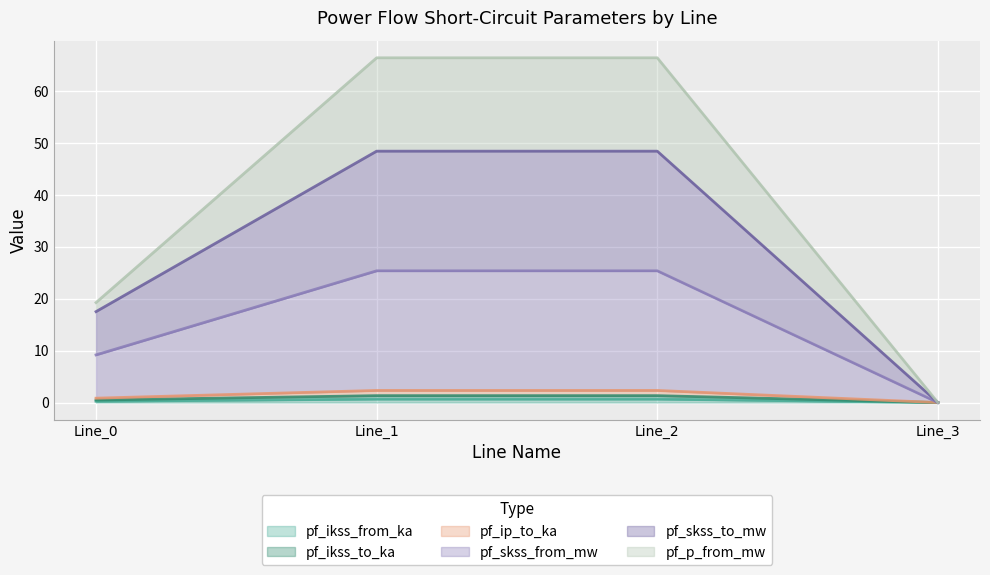

True or false: pf_p_from_mw and pf_ikss_from_ka cross at least once.

False